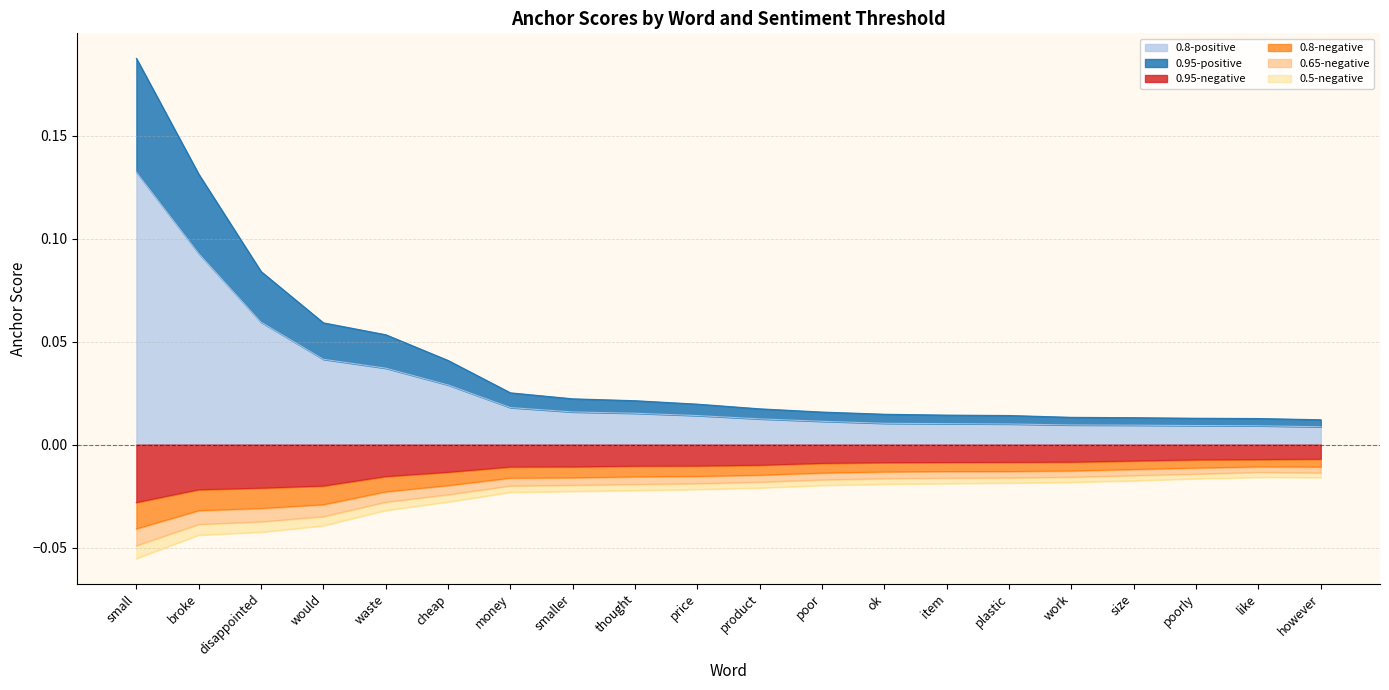

True or false: 0.8-positive has a value of 0.0 at work.

False